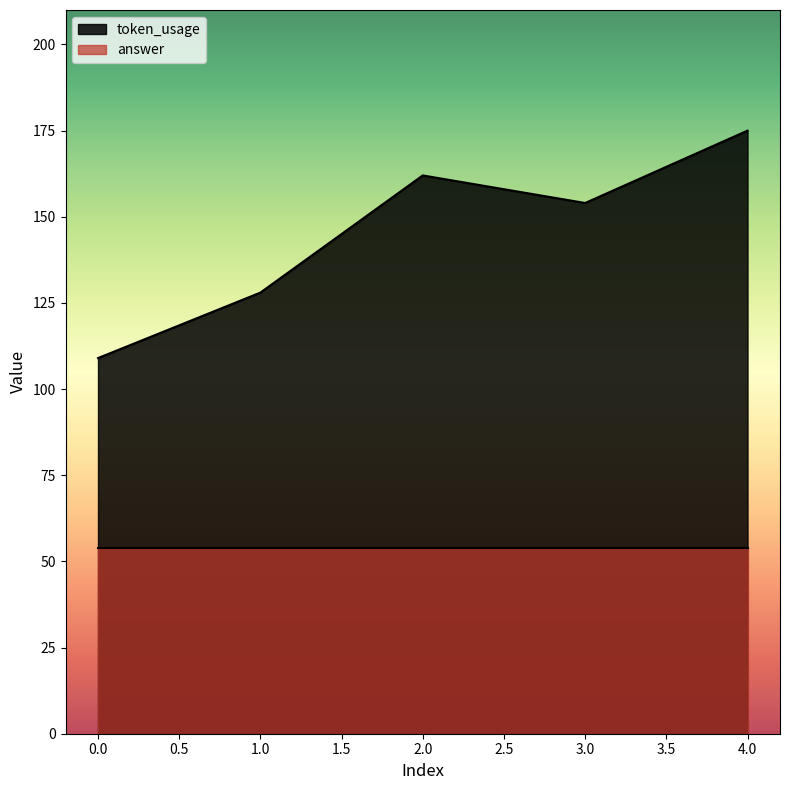

List the labels in order of value, smallest first.

0, 1, 3, 2, 4